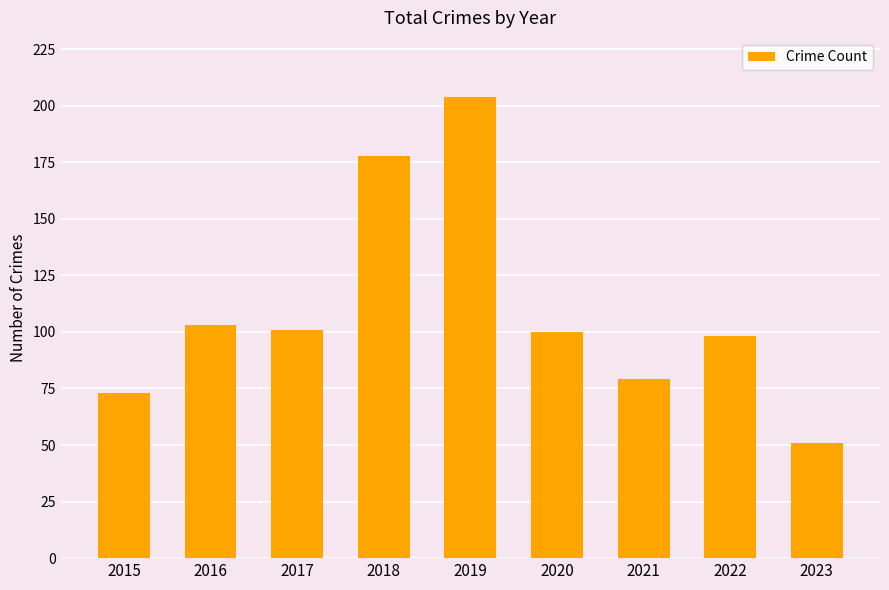

Is it true that the value at 2019 is 204?

True